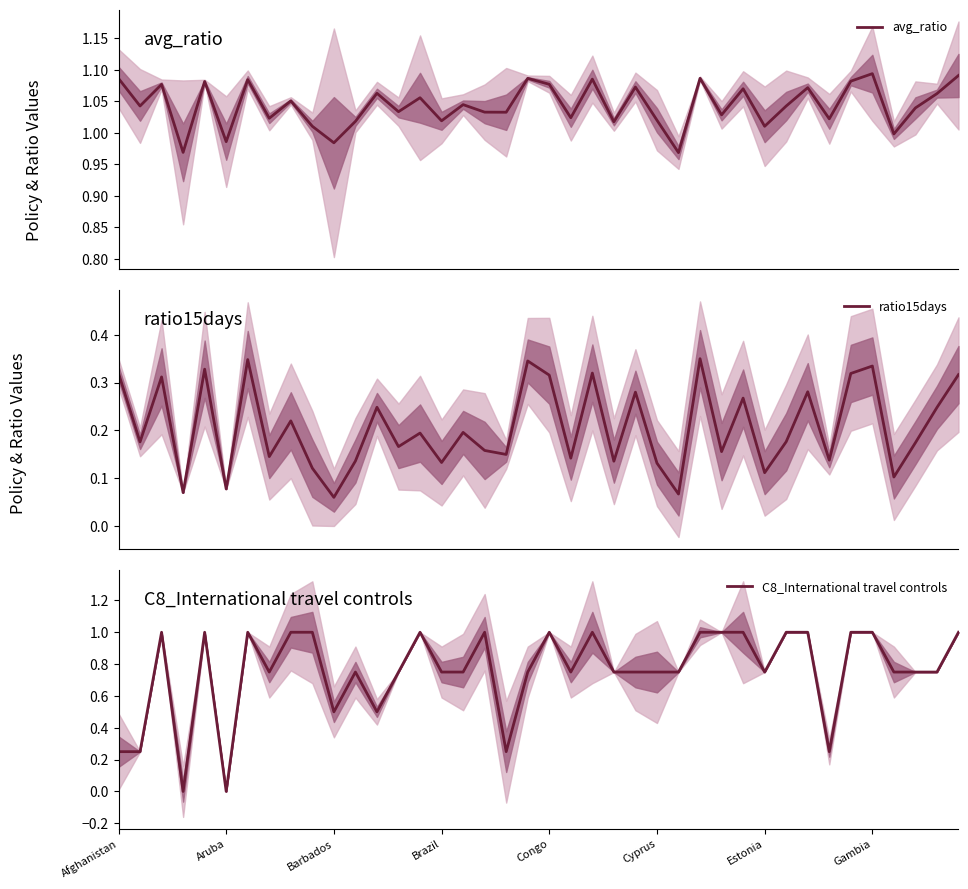

What is the sum of all ratio15days values?

8.3